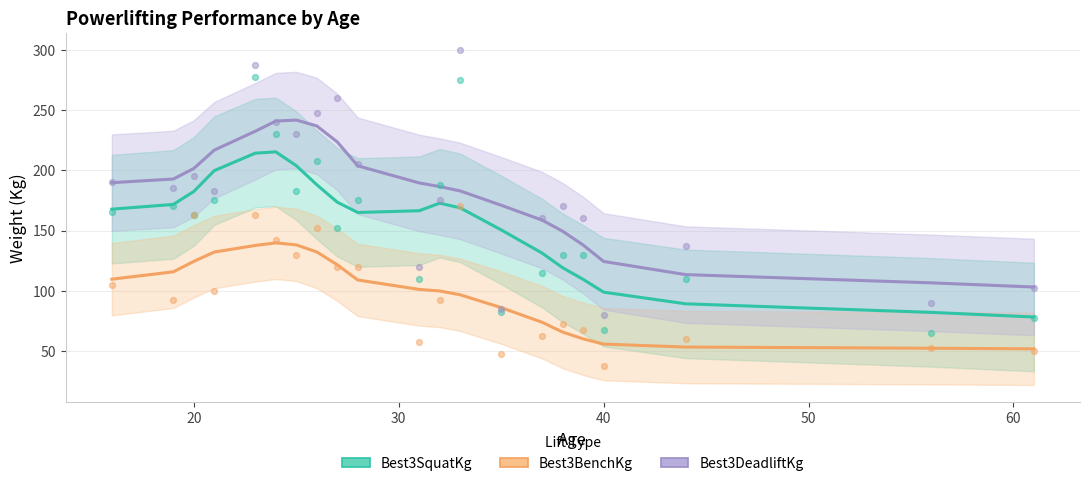

At how many categories does at least one series exceed 83?

21